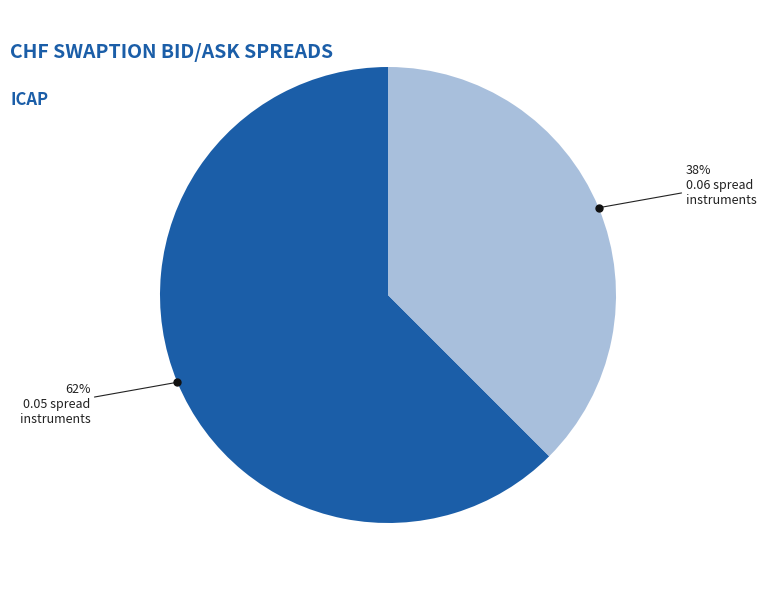

To the nearest percent, what is the average slice percentage?

50%